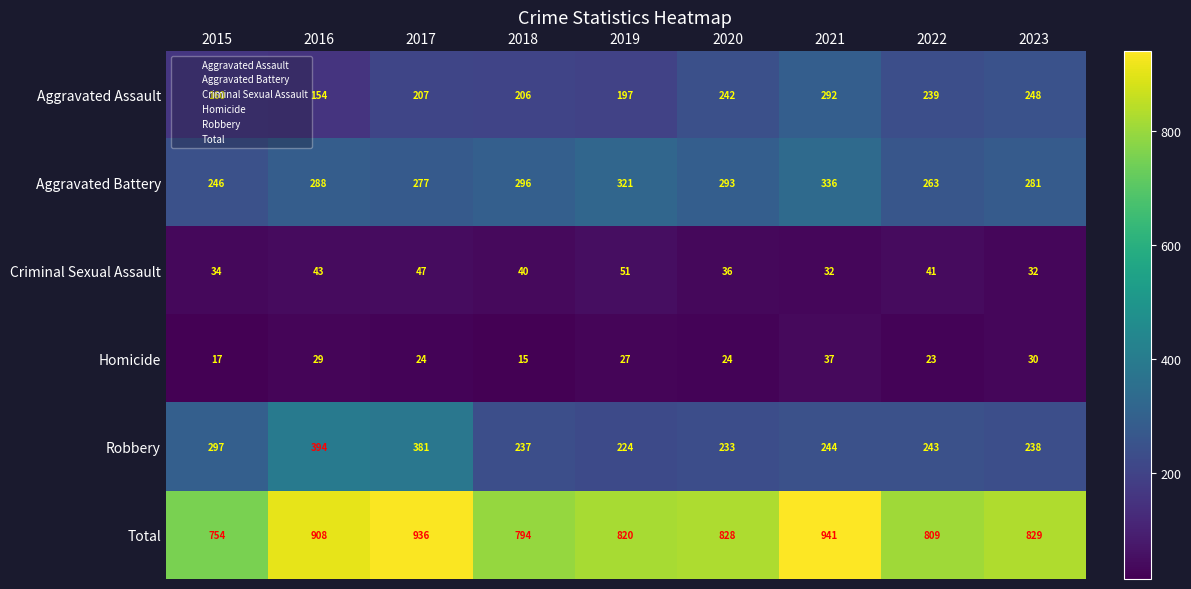

At which label is Criminal Sexual Assault closest to 41?

2022